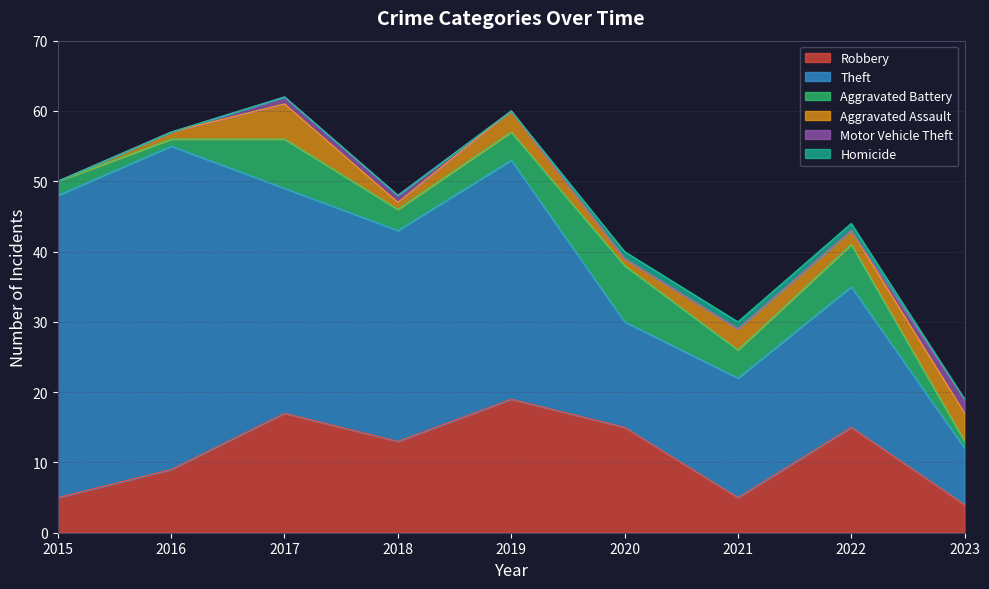

Which category has the highest value in the Robbery series?

2019